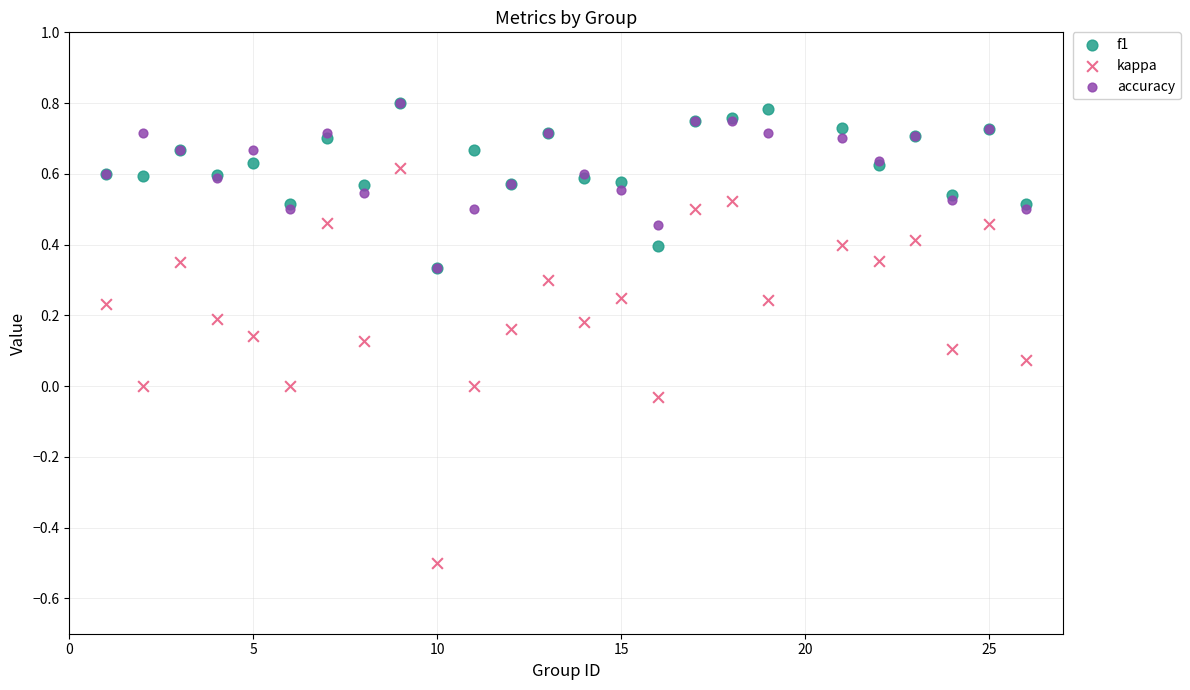

What are all the series names shown in the legend?

f1, kappa, accuracy